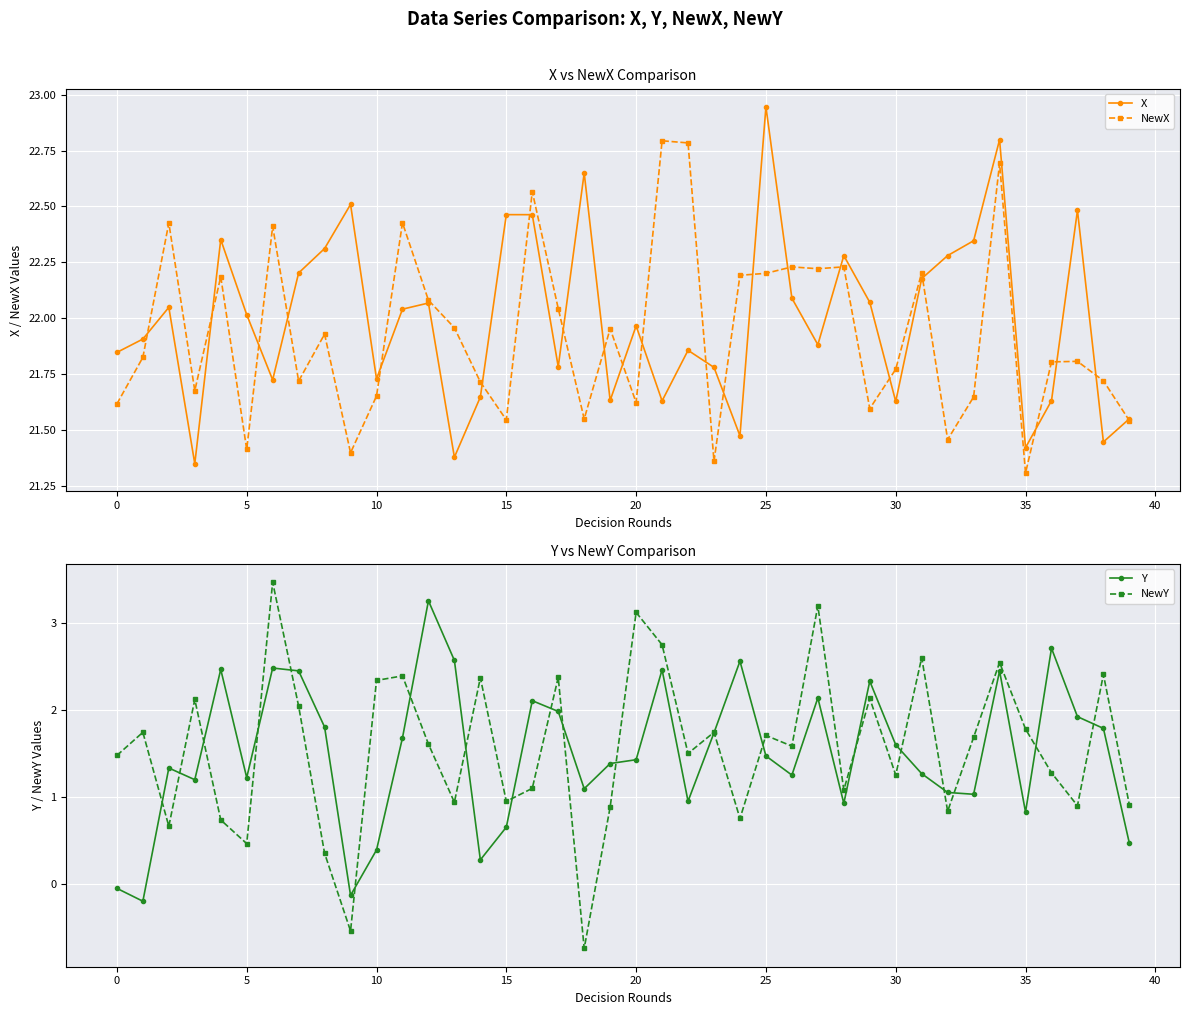

What is the difference between the NewY values at 21 and 32?

1.9